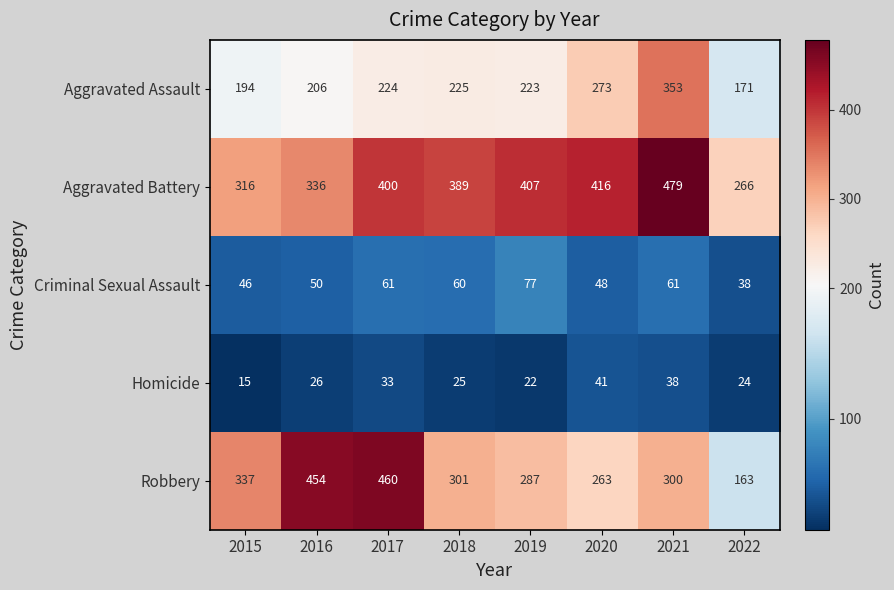

At which label is Aggravated Battery closest to 372?

2018